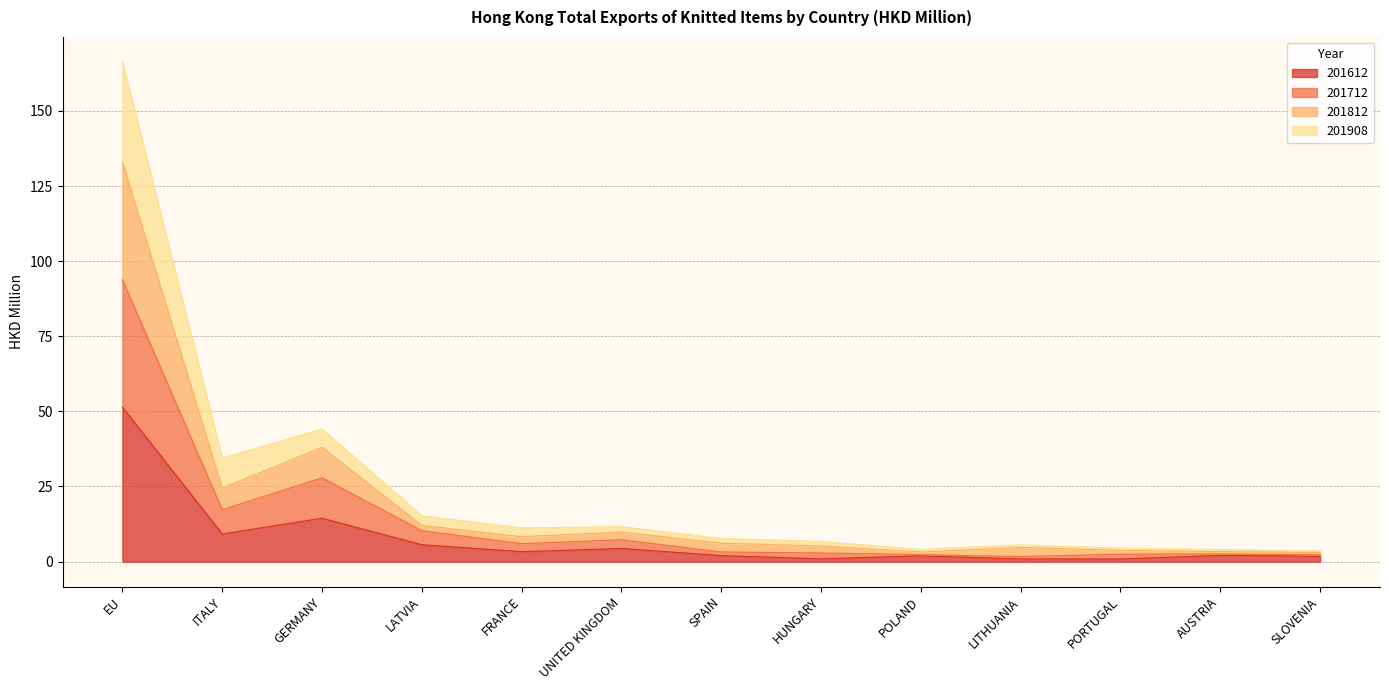

At which label is 201612 closest to 26?

GERMANY